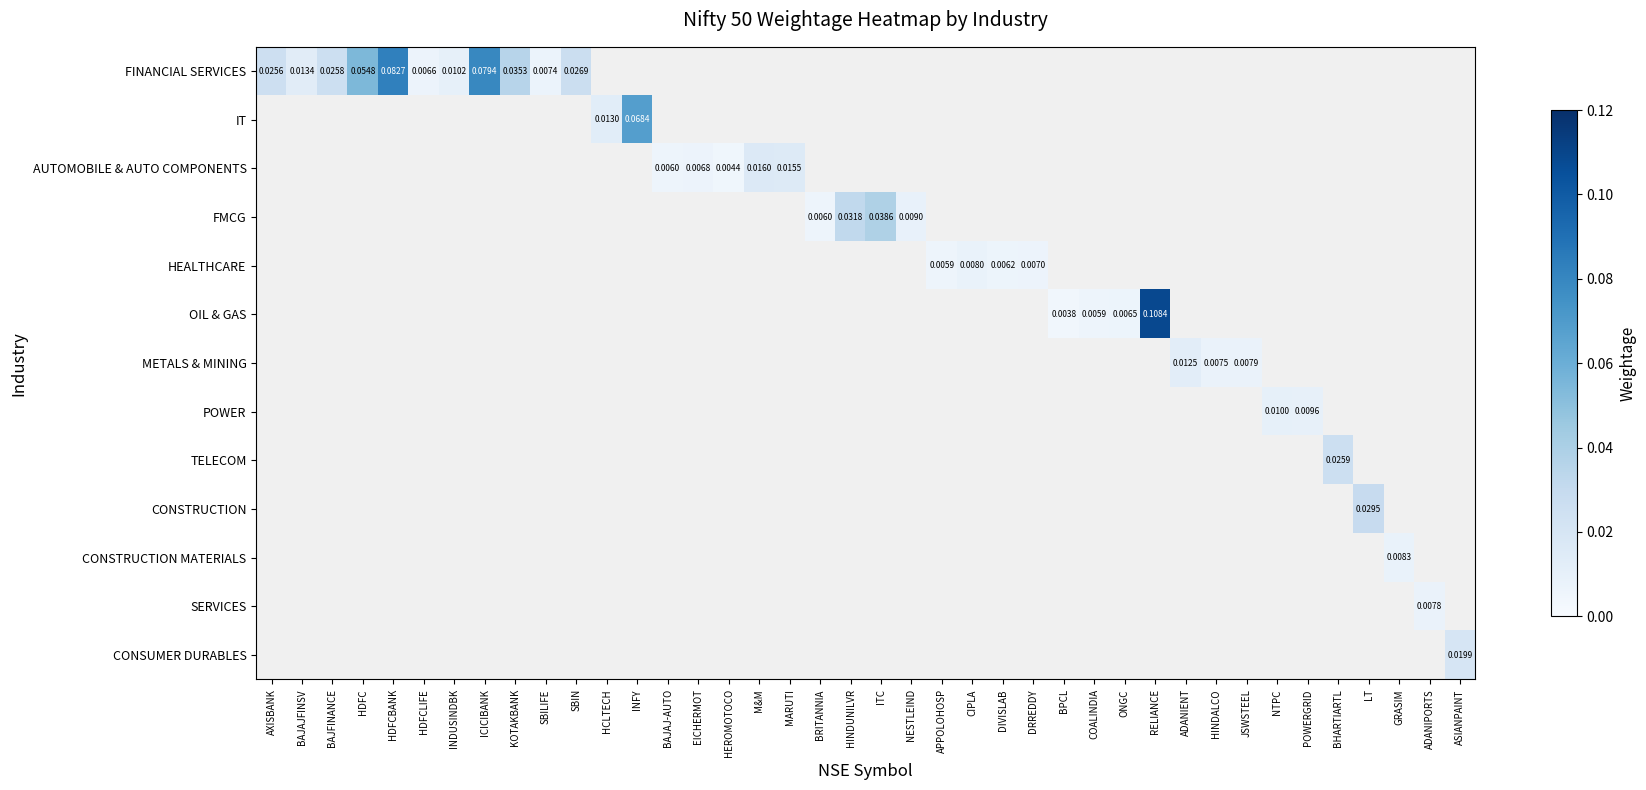

Is the value of METALS & MINING at JSWSTEEL greater than the value of SERVICES at ADANIPORTS?

Yes